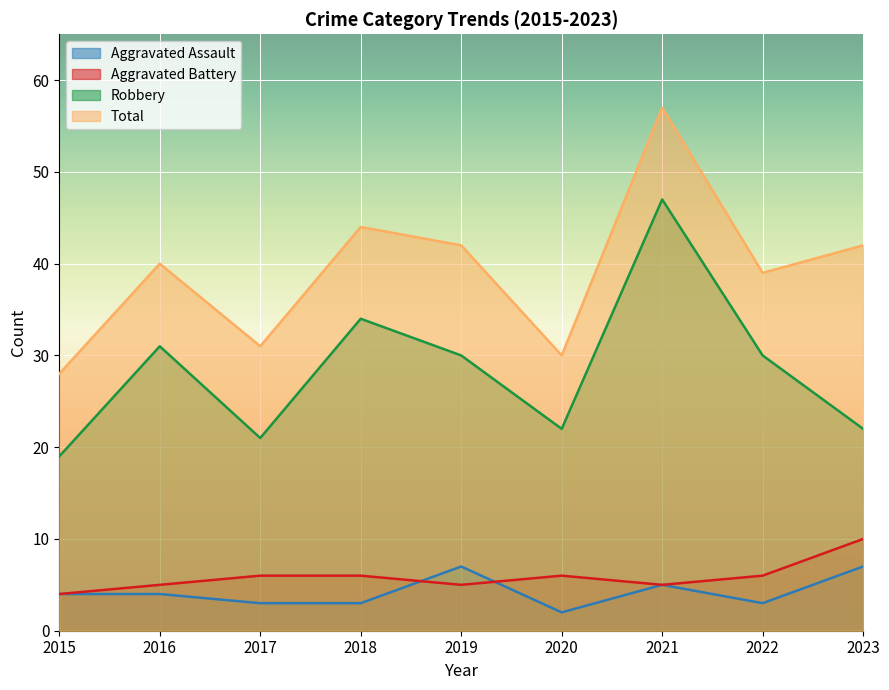

True or false: Aggravated Battery and Robbery cross at least once.

False